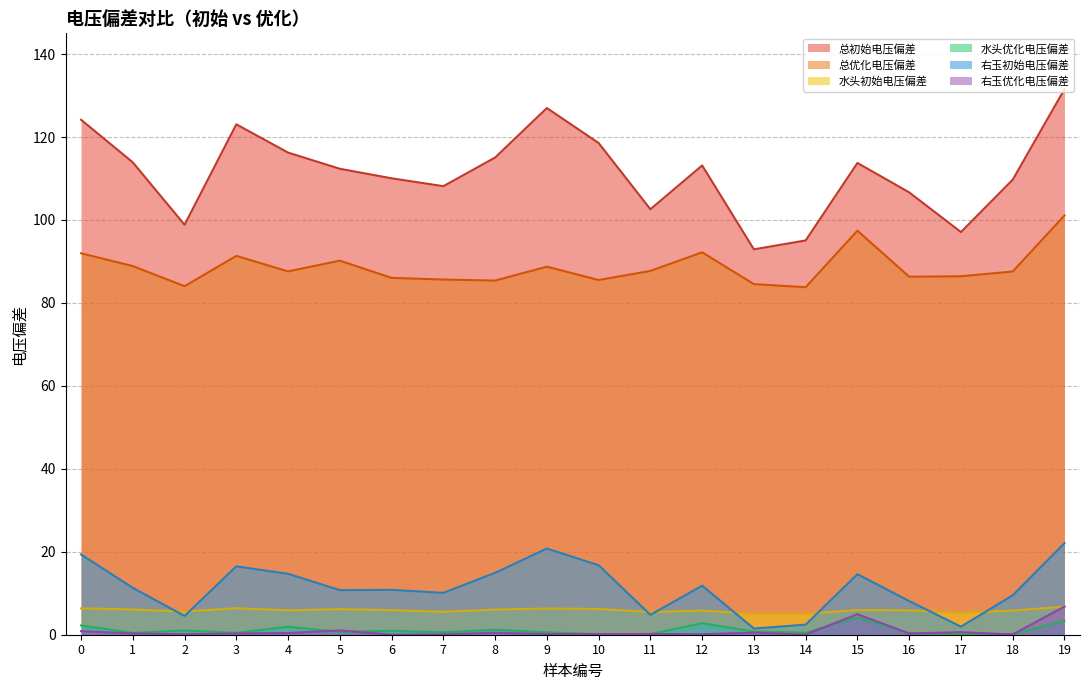

True or false: 水头初始电压偏差 has more than 1 points higher than both neighbors.

True